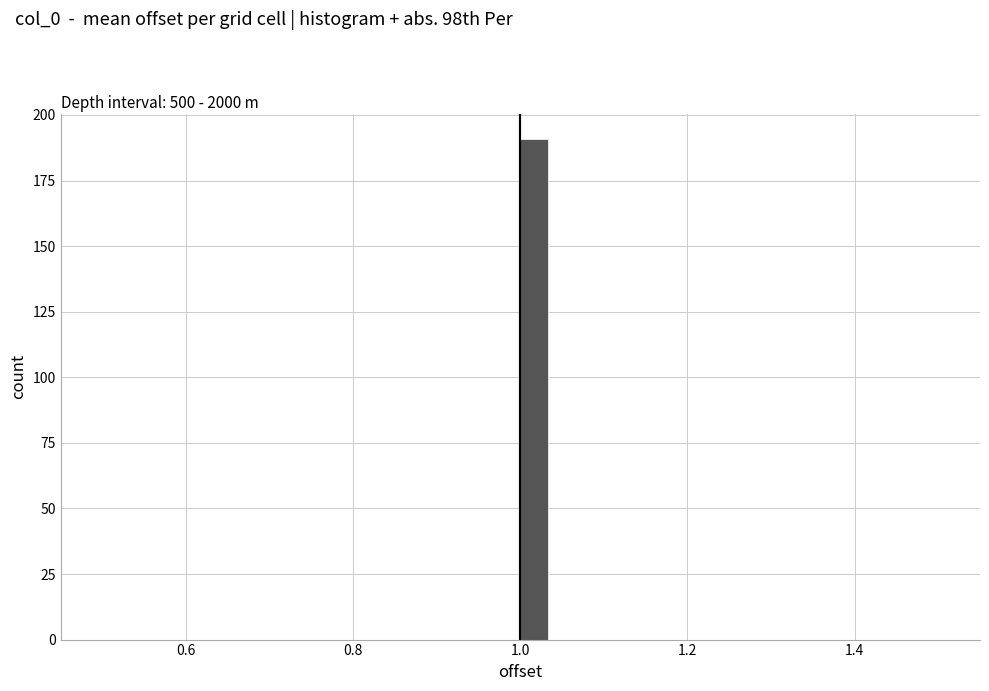

Around what value on the x-axis is the tallest bar? Give the approximate position of its centre, as read against the axis.

1.02